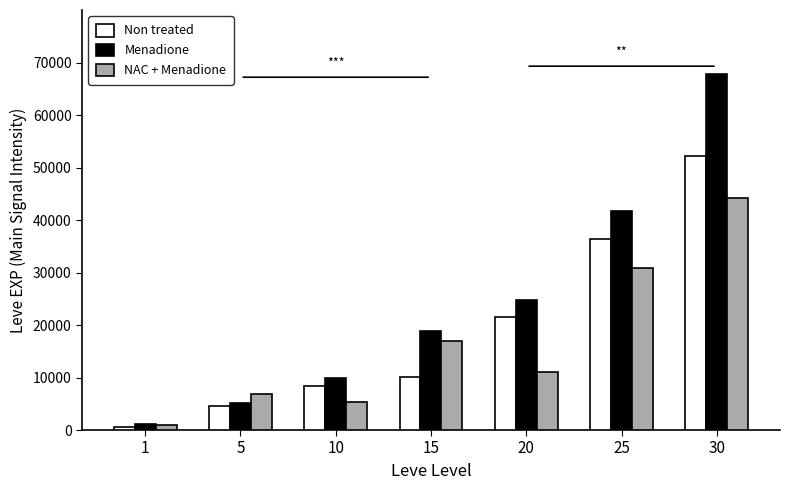

What is the value of the NAC + Menadione bar at the 6th from the left?

30820